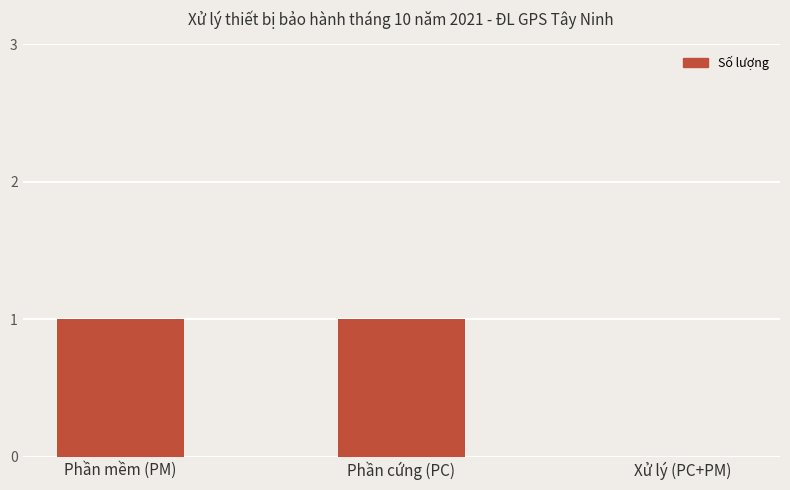

What is the change in value from Phần cứng (PC) to Xử lý (PC+PM)?

-1